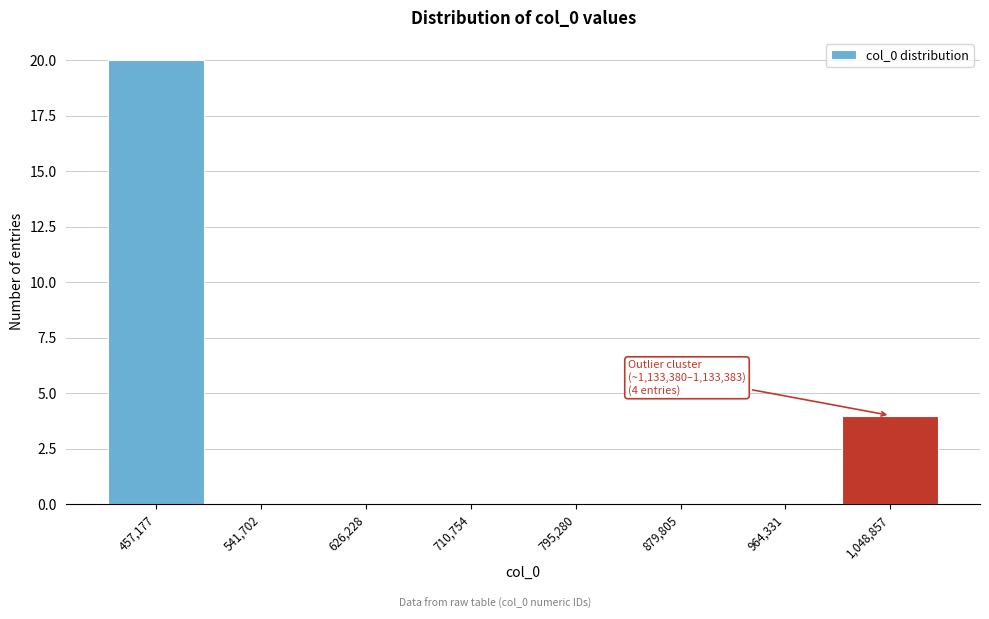

Reading left to right, transcribe all the data shown in this chart.

457,177=20	541,702=0	626,228=0	710,754=0	795,280=0	879,805=0	964,331=0	1,048,857=4